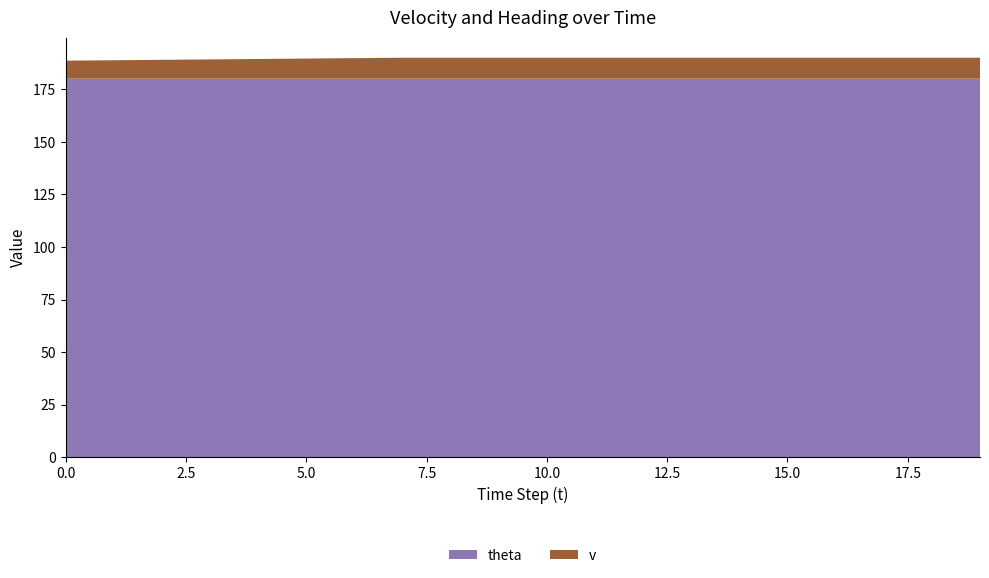

Reading right to left, transcribe all the data shown in this chart.

theta: 180.0	180.0	180.0	180.0	180.0	180.0	180.0	180.0	180.0	180.0	180.0	180.0	180.0	180.0	180.0	180.0	180.0	180.0	180.0	180.0
v: 10.0	10.0	10.0	10.0	10.0	10.0	10.0	10.0	10.0	10.0	10.0	10.0	10.0	9.8	9.6	9.4	9.2	9.0	8.8	8.6